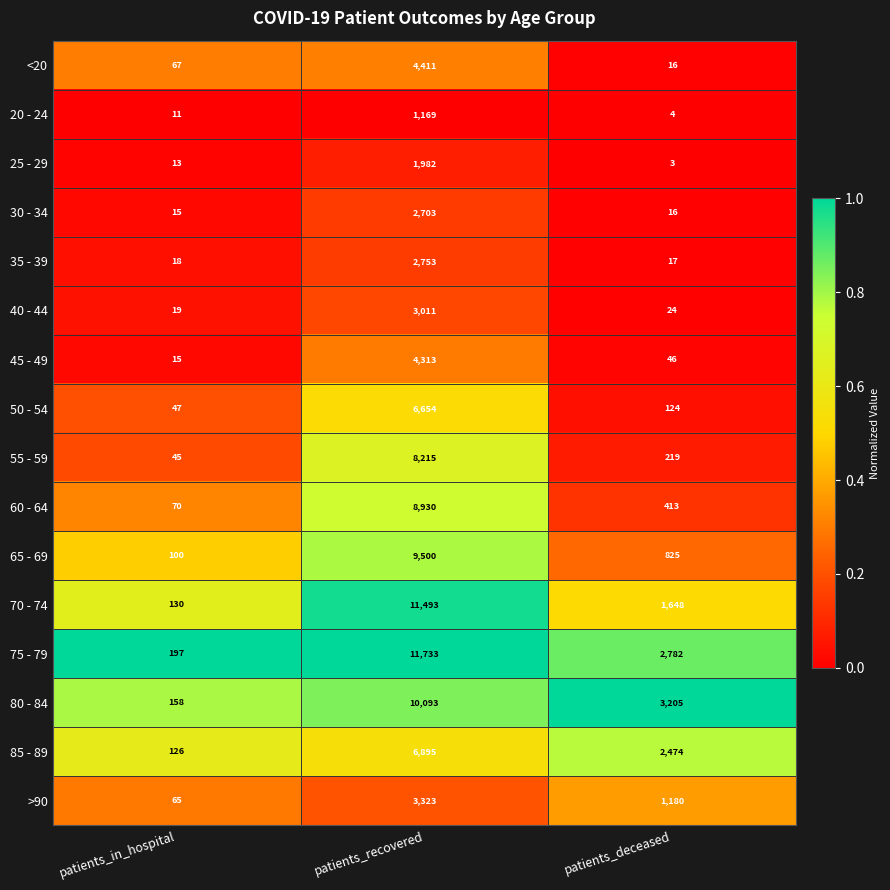

List the series in order of their peak value, highest first.

75 - 79, 70 - 74, 80 - 84, 65 - 69, 60 - 64, 55 - 59, 85 - 89, 50 - 54, <20, 45 - 49, >90, 40 - 44, 35 - 39, 30 - 34, 25 - 29, 20 - 24